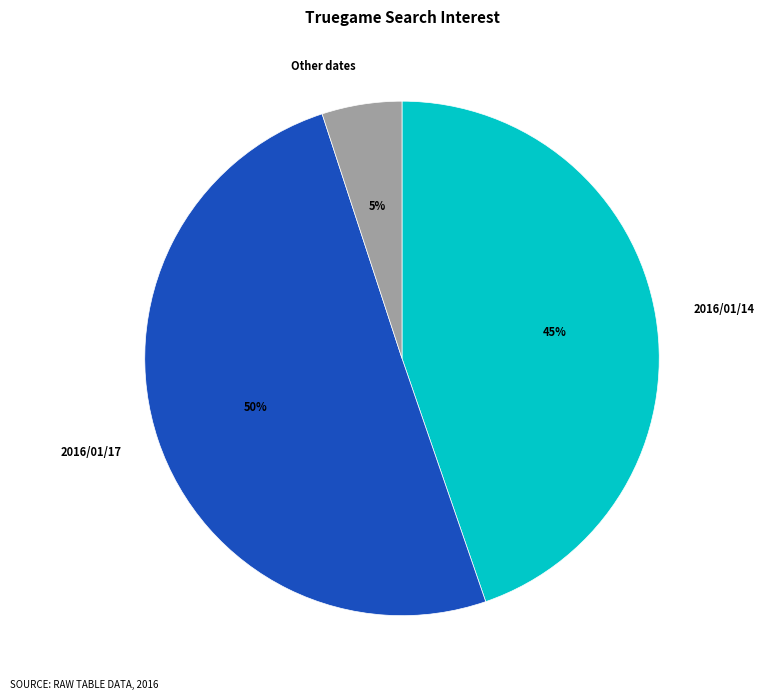

Is it true that 2016/01/17 is 50% of the pie?

True